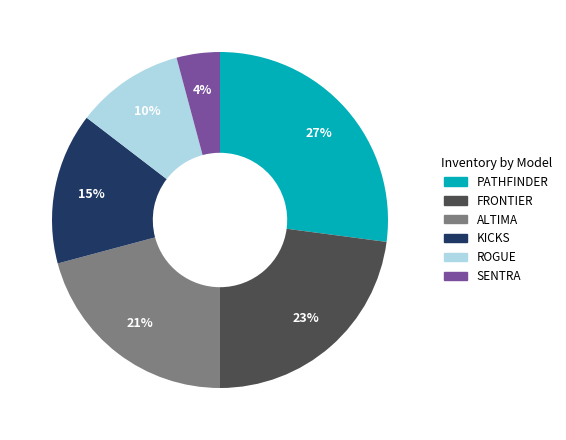

To the nearest percent, what is the difference between the largest and smallest slice percentages?

23%